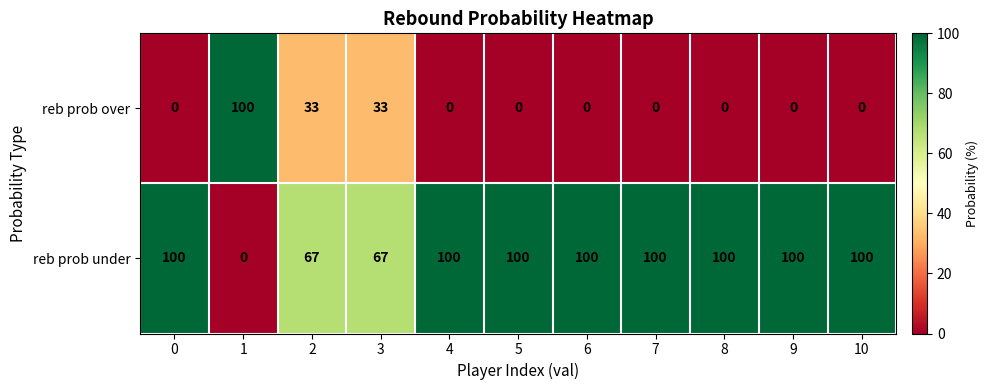

How many data points does each series have?

11